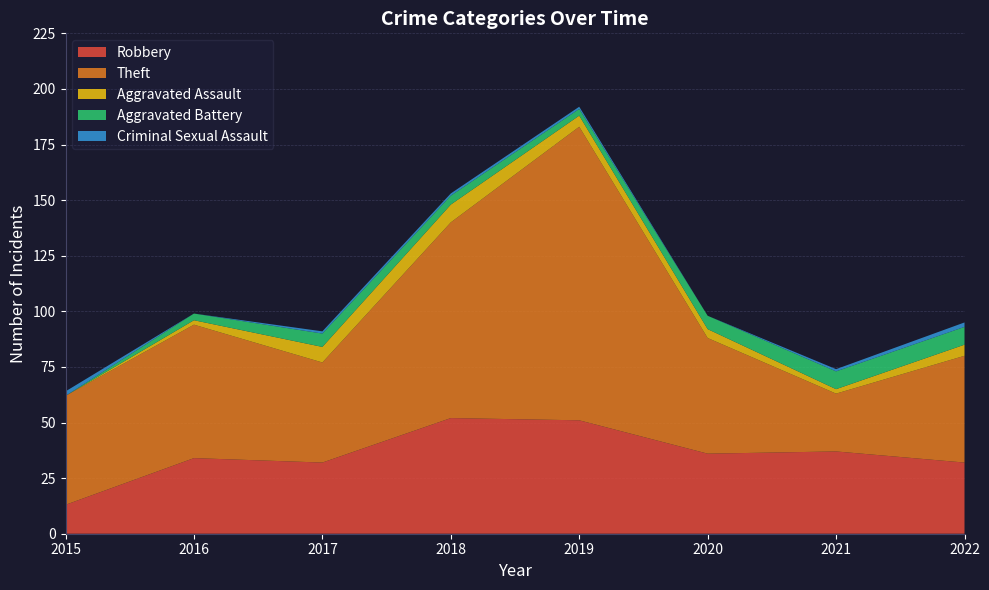

Reading right to left, transcribe all the data shown in this chart.

Robbery: 2022=32	2021=37	2020=36	2019=51	2018=52	2017=32	2016=34	2015=13
Theft: 2022=48	2021=26	2020=52	2019=132	2018=88	2017=45	2016=60	2015=49
Aggravated Assault: 2022=5	2021=2	2020=4	2019=5	2018=8	2017=7	2016=2	2015=0
Aggravated Battery: 2022=8	2021=8	2020=6	2019=3	2018=4	2017=6	2016=3	2015=0
Criminal Sexual Assault: 2022=2	2021=1	2020=0	2019=1	2018=1	2017=1	2016=0	2015=2